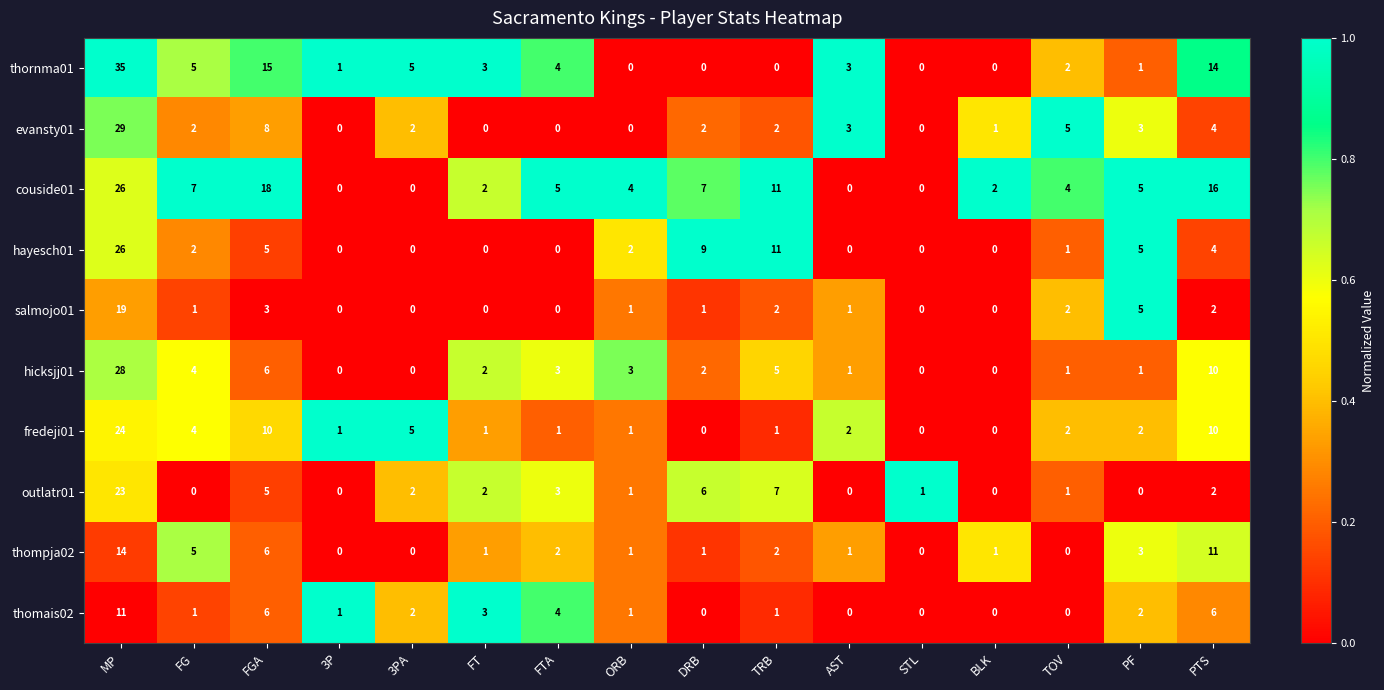

Where is salmojo01 nearest to the value 9?

PF